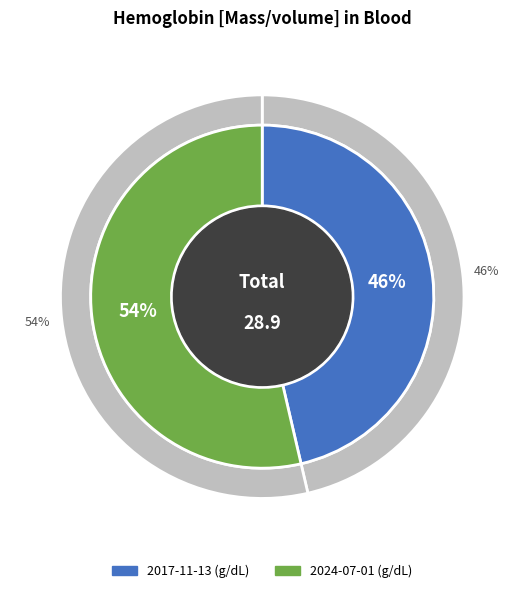

What is the smallest slice in the pie chart?

2017-11-13T15:51:33Z